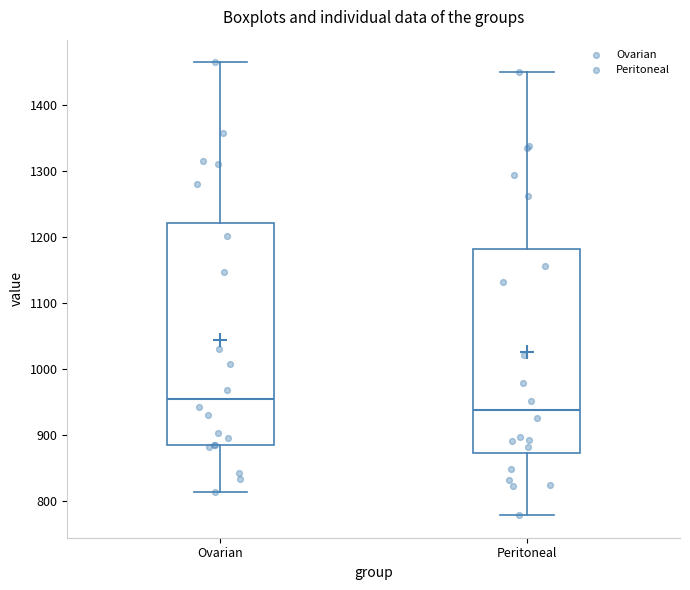

Where does the upper whisker of the box for Peritoneal end on the y-axis? The values are not printed on the chart, so give them approximately, as read against the axis.

1450